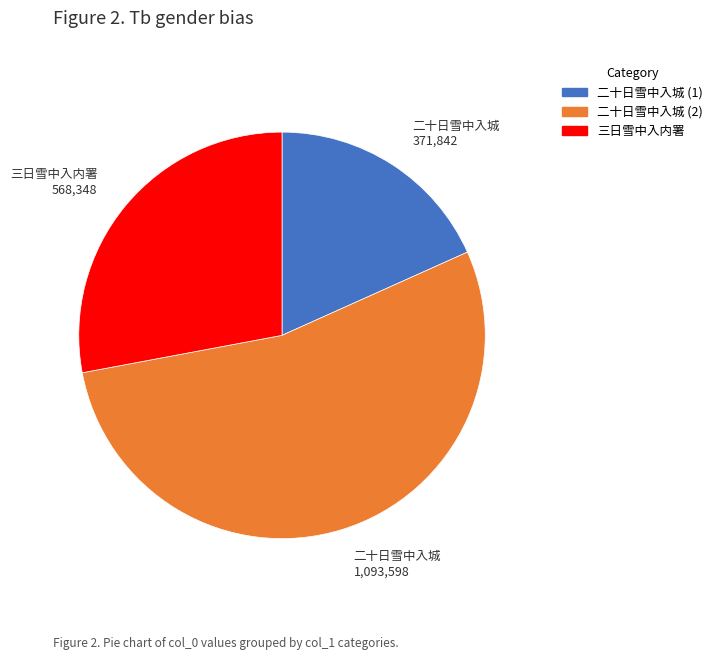

Approximately how many times larger is the value at 二十日雪中入城 1,093,598 compared to 三日雪中入内署 568,348?

1.9